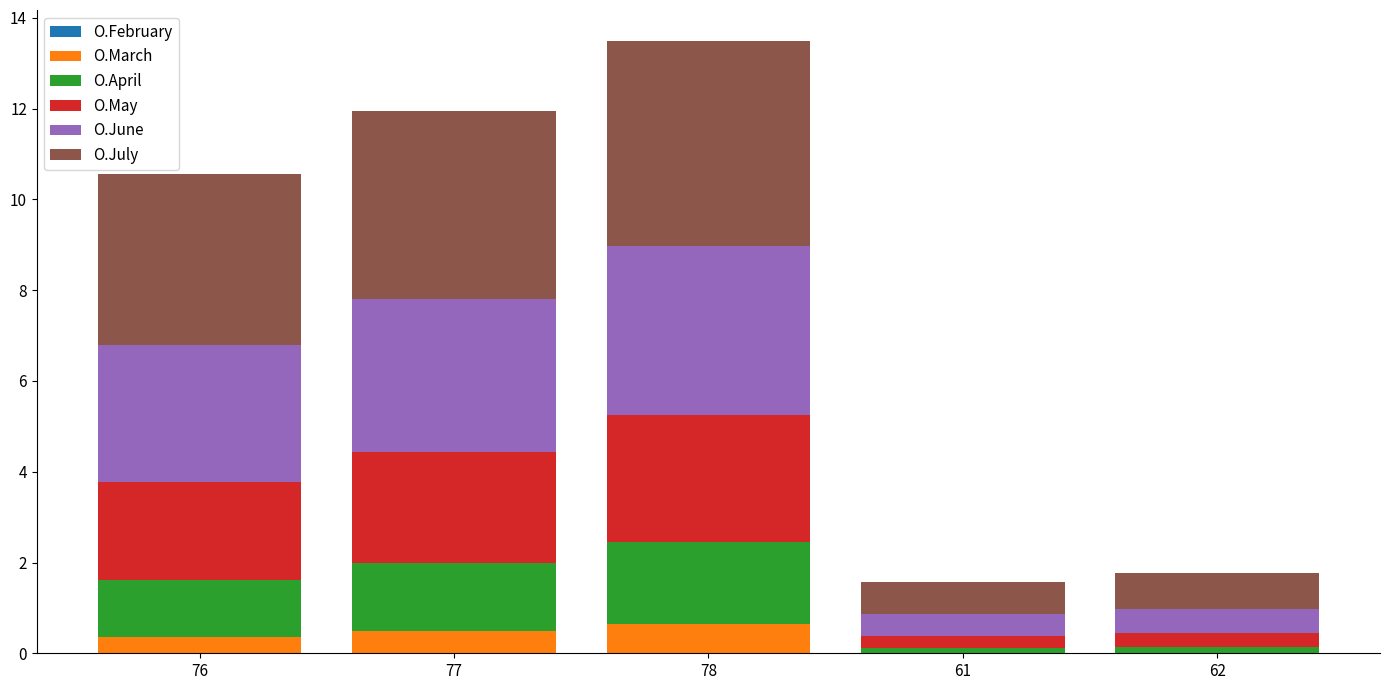

Are the bars horizontal?

No